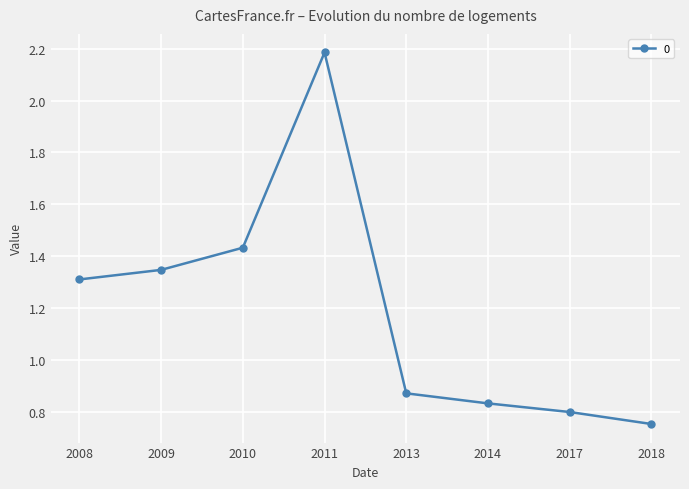

Is this an area chart (filled region under the line)?

No